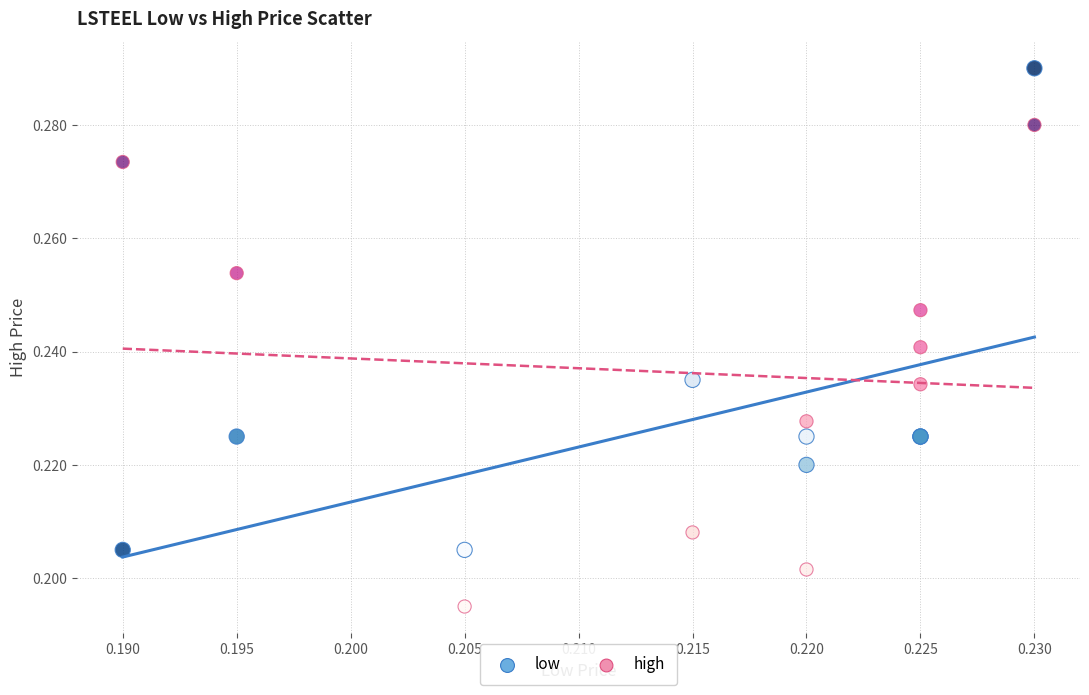

Which series reaches the minimum Y coordinate?

high